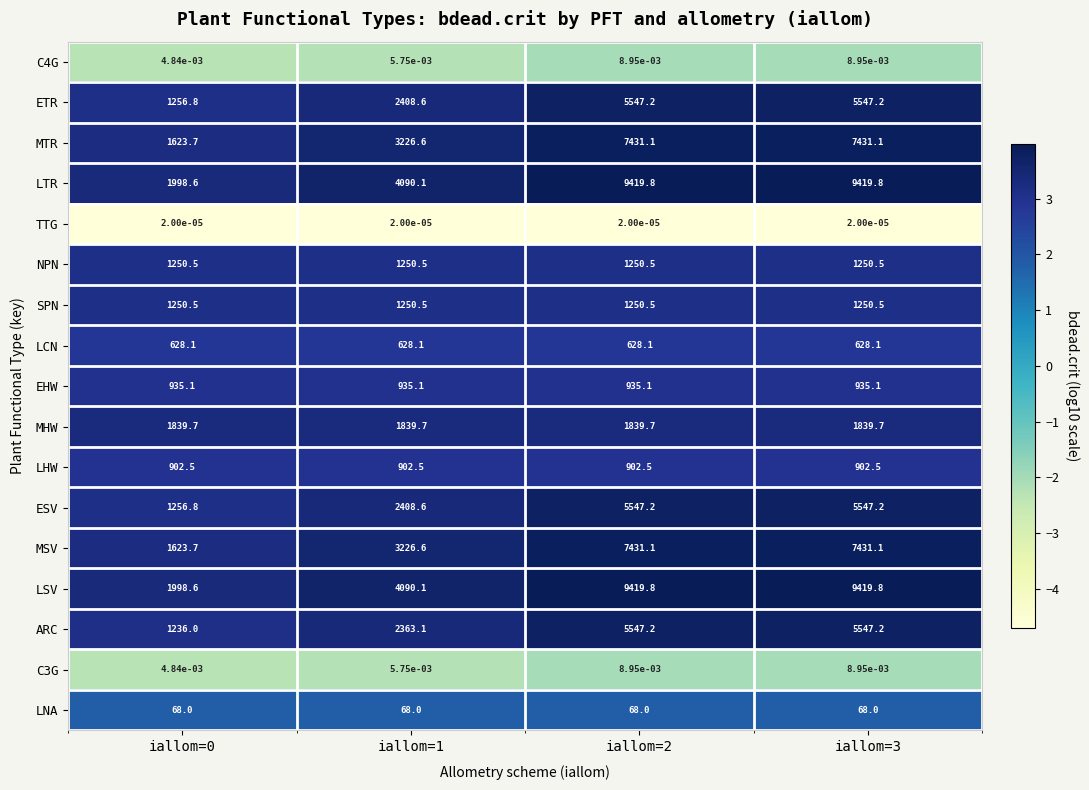

Is the value of SPN at iallom=0 greater than the value of MSV at iallom=2?

No